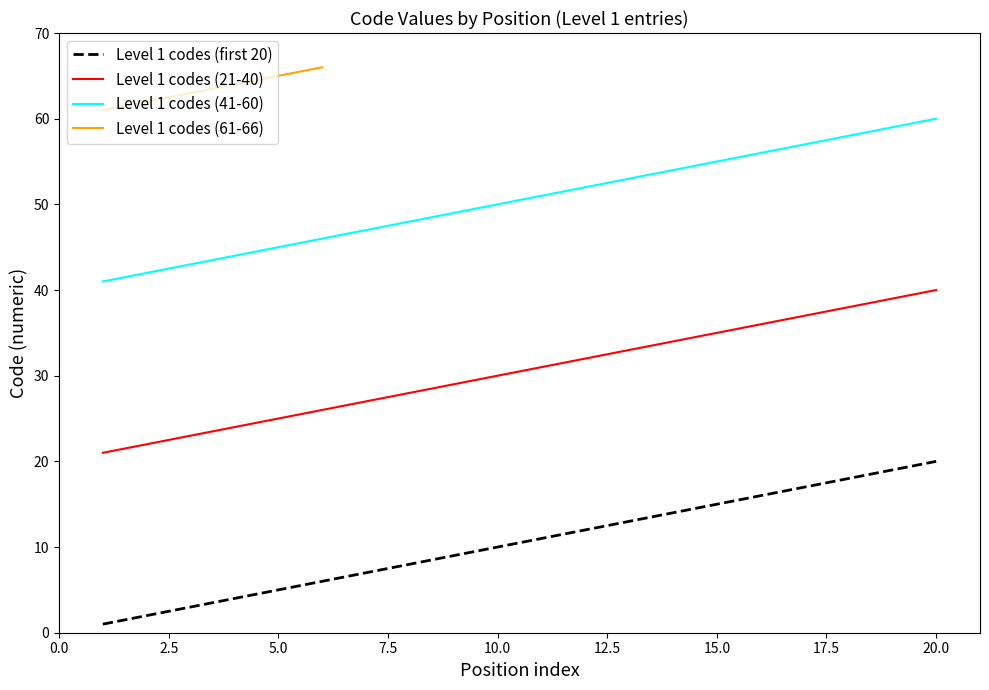

True or false: Level 1 codes (21-40) and Level 1 codes (41-60) cross at least once.

False